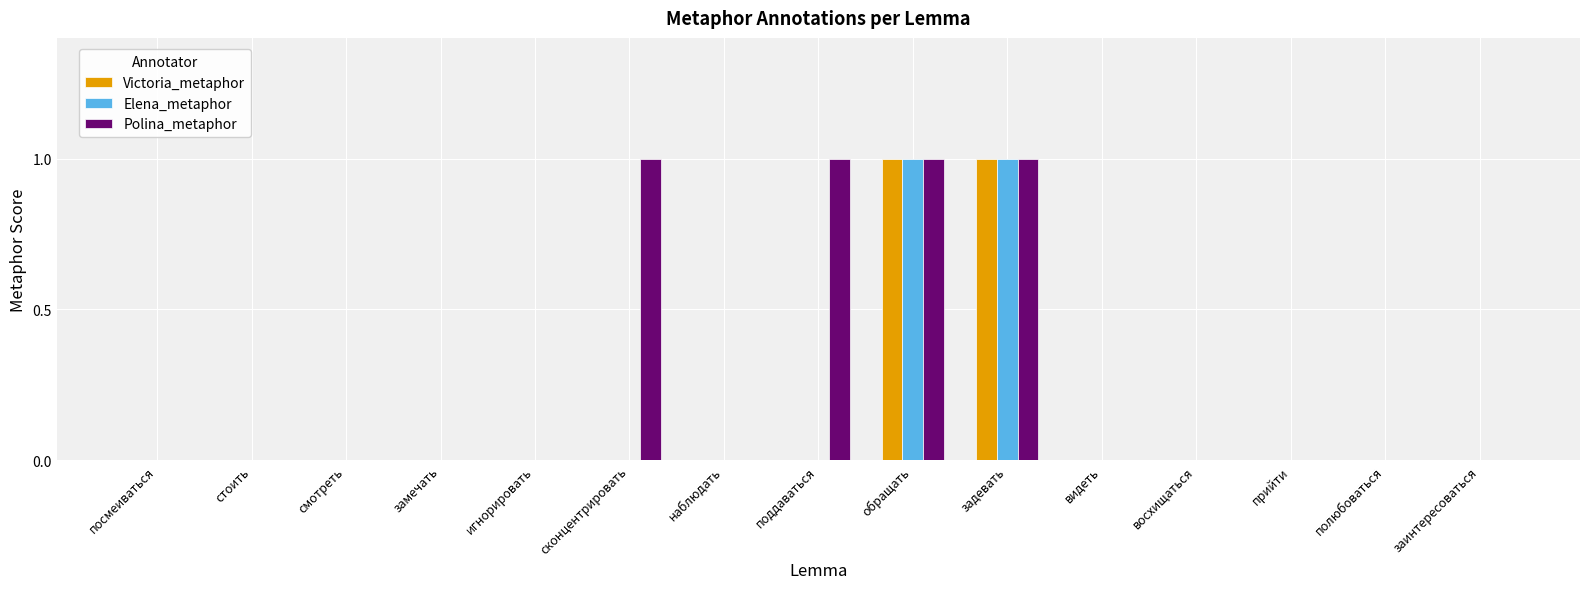

What are all the series names shown in the legend?

Victoria_metaphor, Elena_metaphor, Polina_metaphor